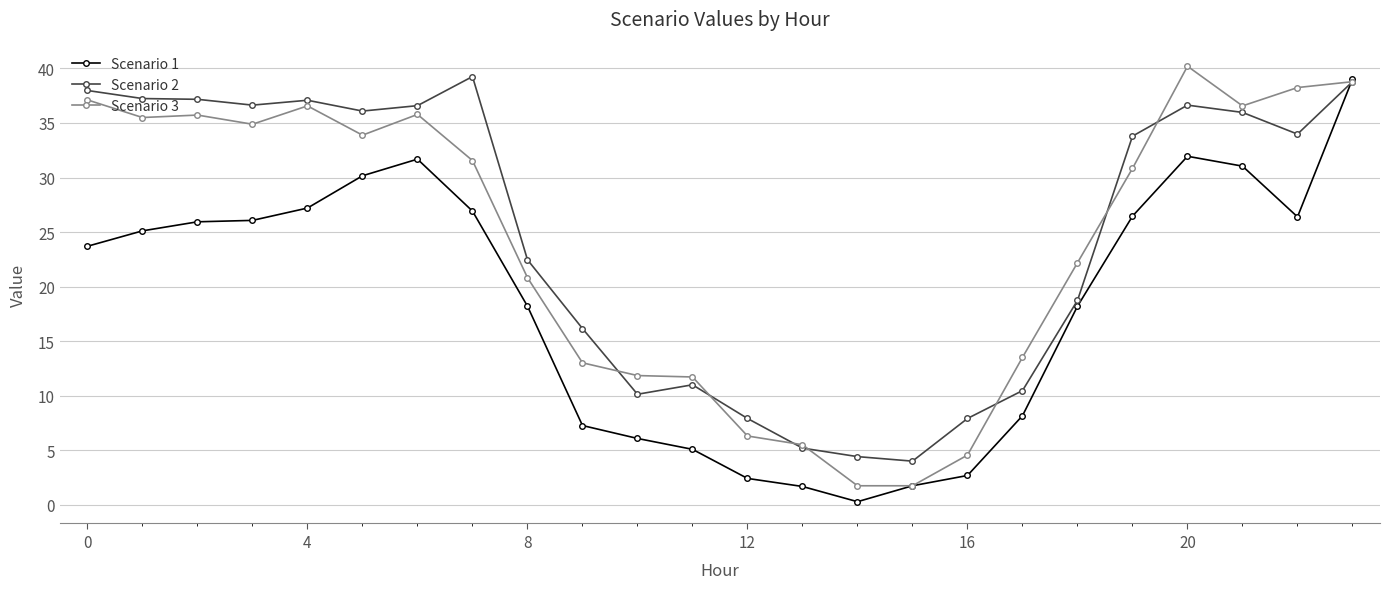

What is the lowest value of the Scenario 3 series?

1.8